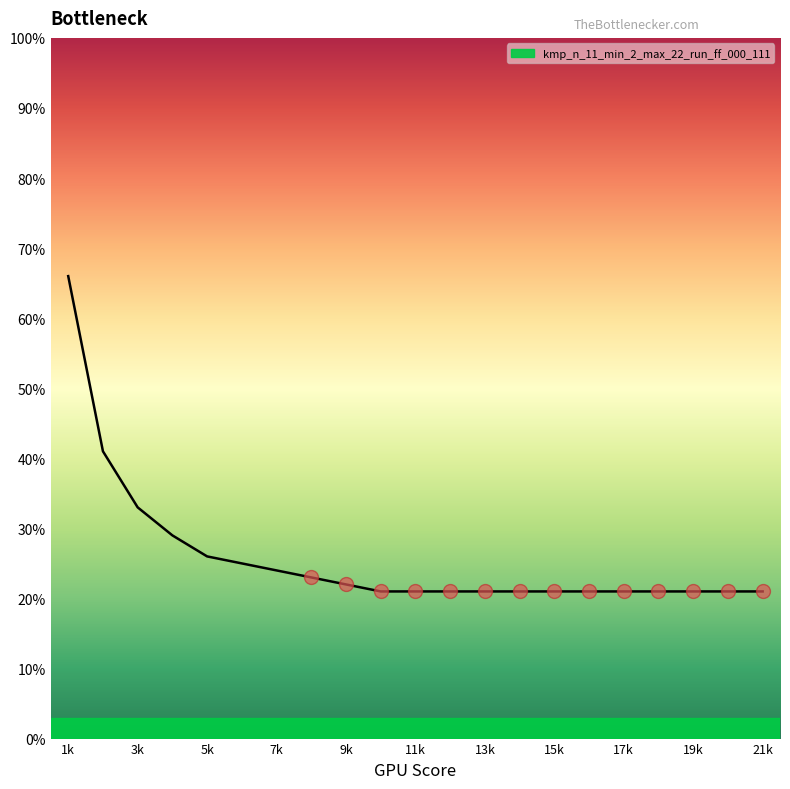

What is the maximum value shown in the chart?

66.0